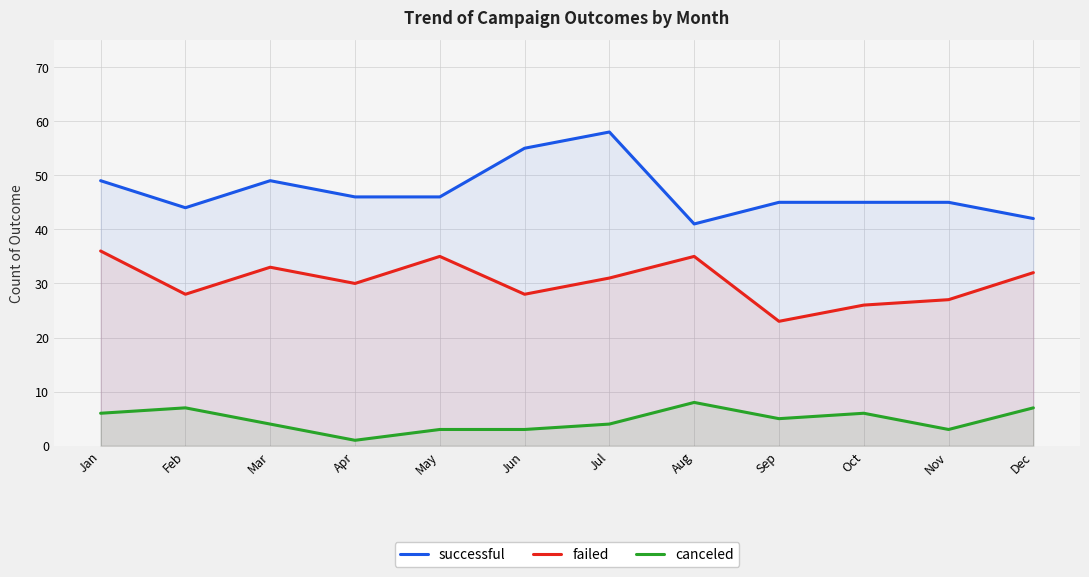

What is the difference between the successful values at Apr and Feb?

2